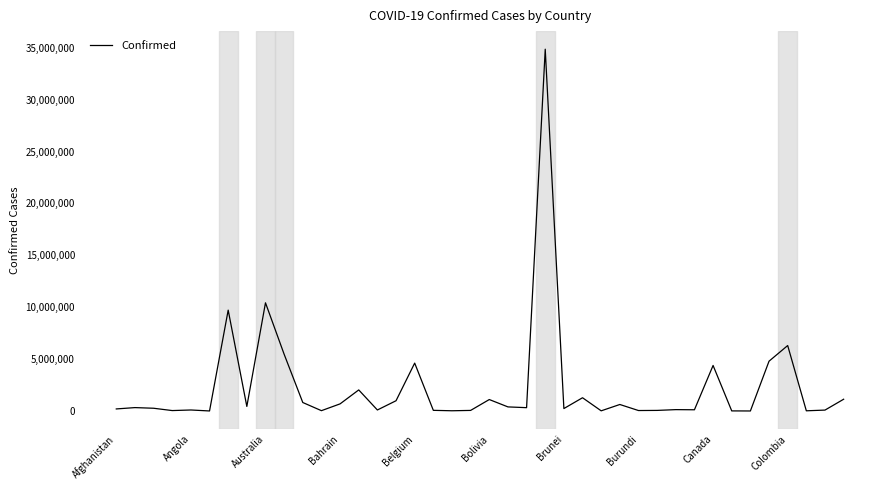

What is the maximum value shown in the chart?

34855492